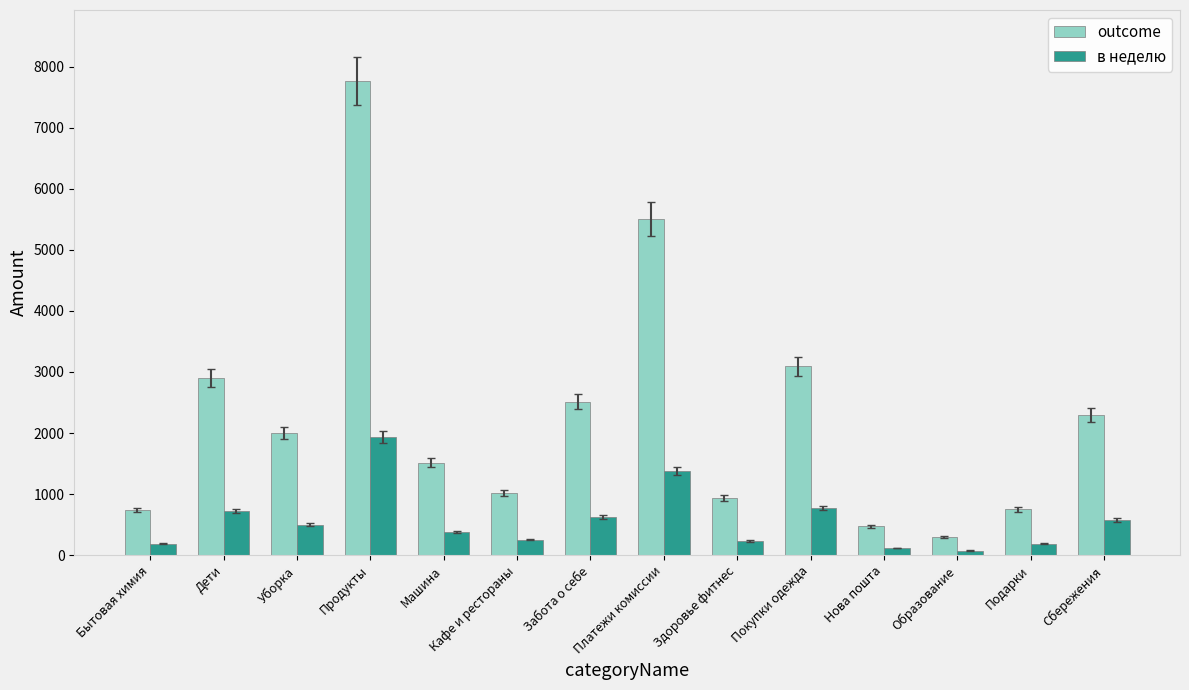

What is the value of the в неделю bar at the 7th from the left?

628.8